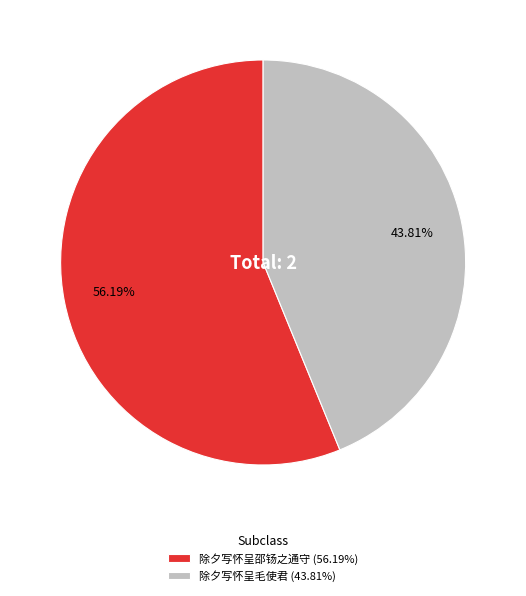

How many segments does this pie chart have?

2